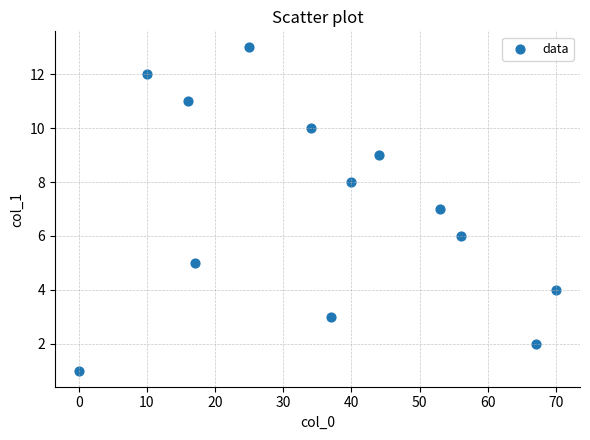

What is the range of X values (max minus min)?

70